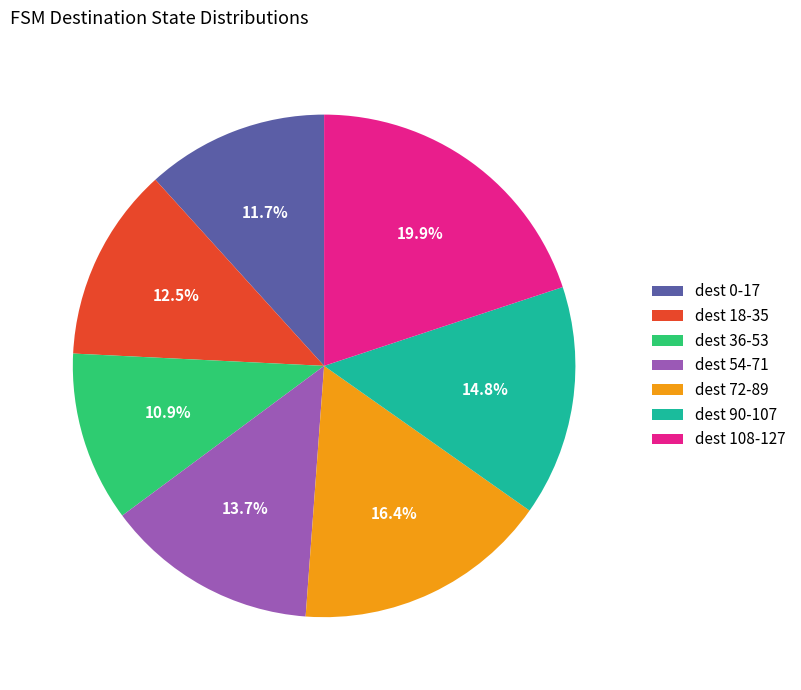

Rank the categories by value from lowest to highest.

dest 36-53, dest 0-17, dest 18-35, dest 54-71, dest 90-107, dest 72-89, dest 108-127